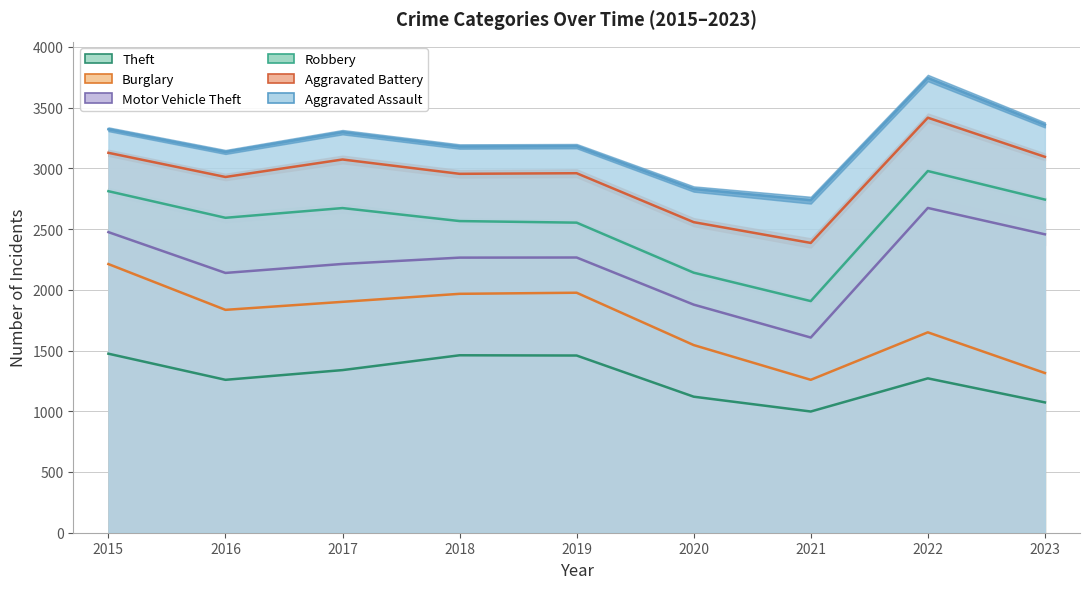

Which category has the lowest value in the Robbery series?

2021